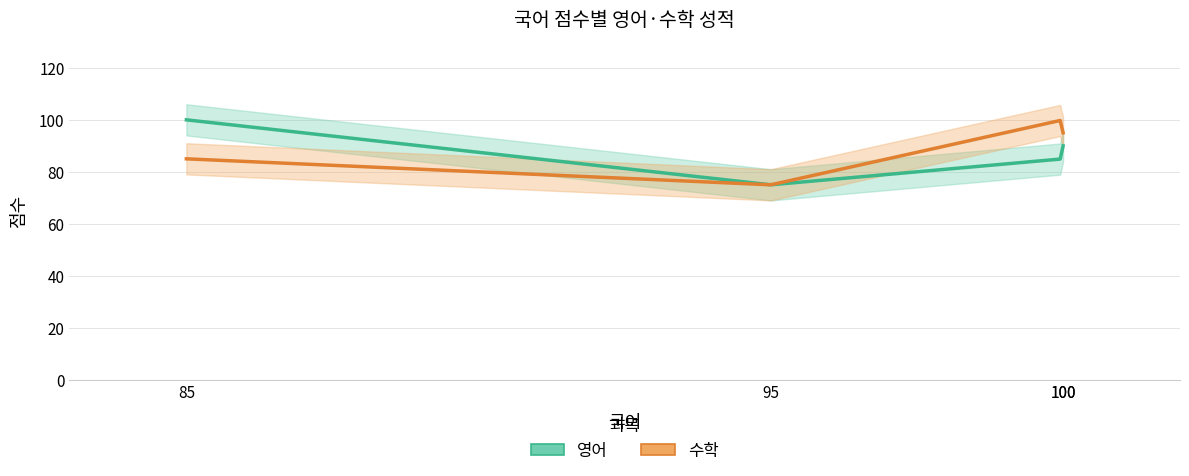

True or false: 영어 and 수학 intersect in this chart.

True